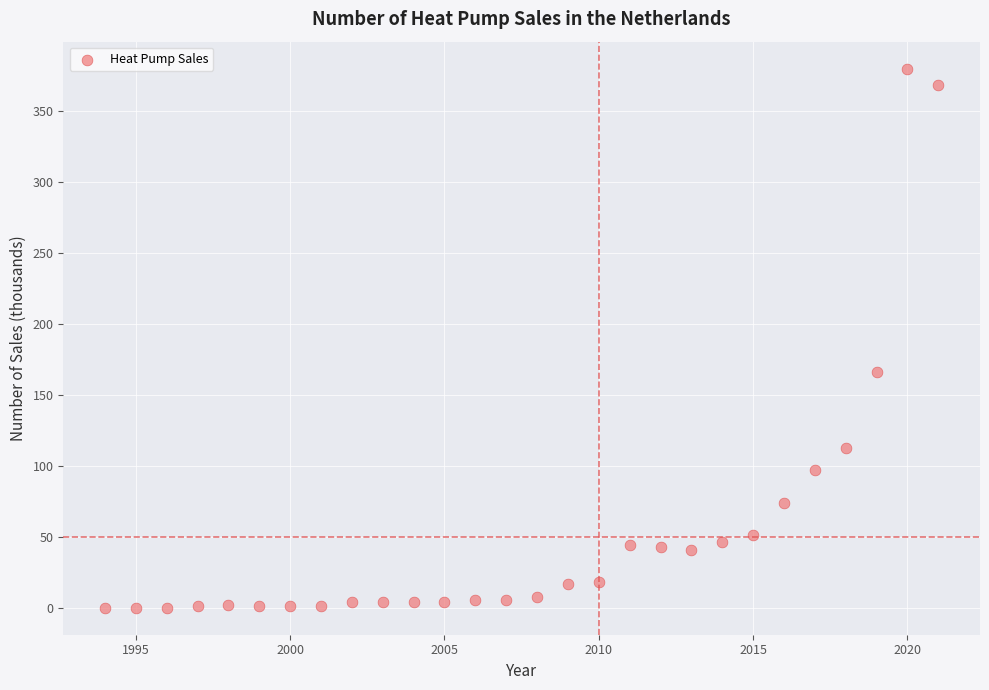

What is the range of X values (max minus min)?

27.0